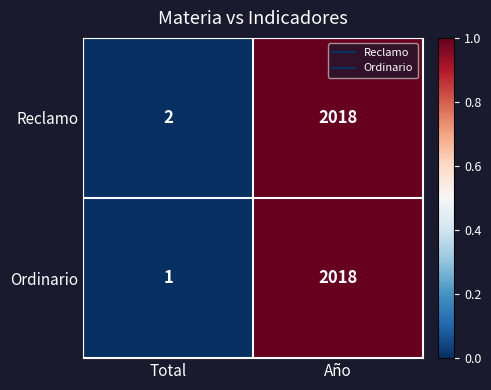

Which series has the largest range (max minus min)?

Ordinario